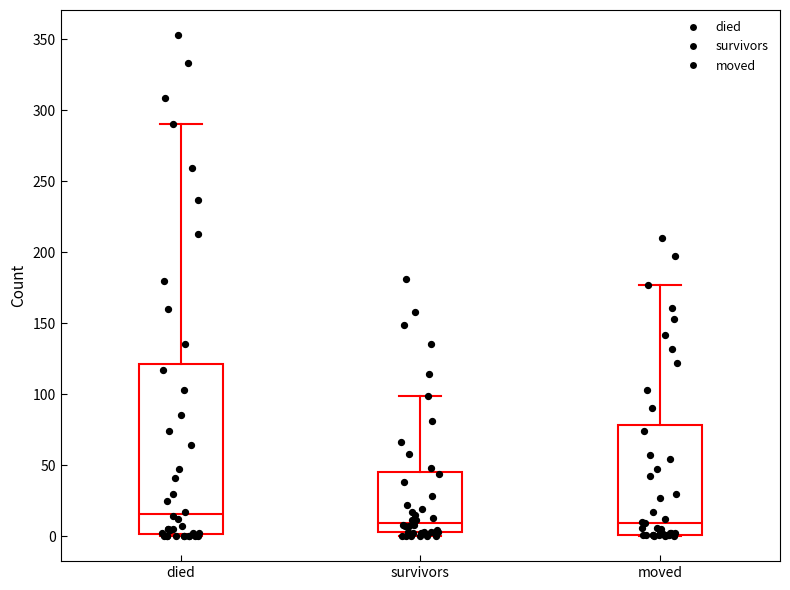

Reading left to right, read every box against the y-axis: the position of its median line, the range the box covers, and the ends of its whiskers. The values are not printed on the chart, so give them approximately, as read against the axis.

died: median 15, box 0 to 120, whiskers 0 to 290
survivors: median 10, box 5 to 45, whiskers 0 to 100
moved: median 10, box 0 to 80, whiskers 0 to 175